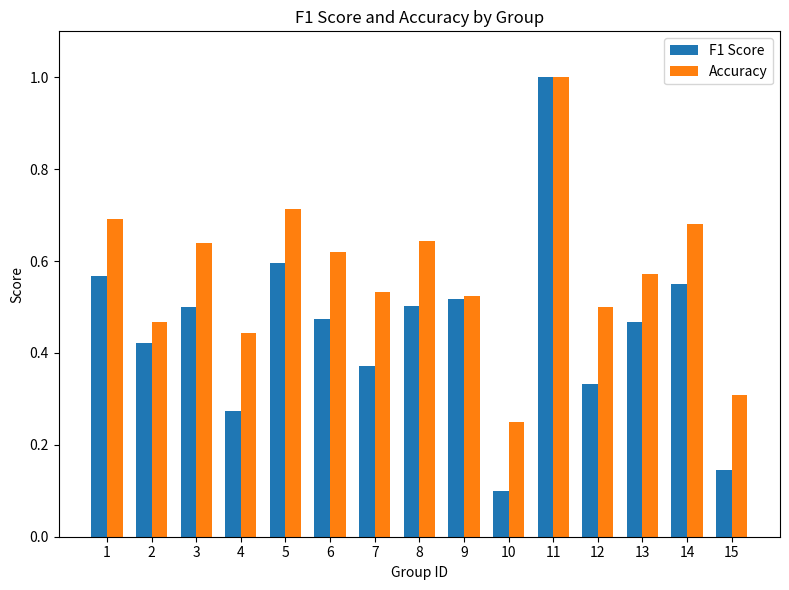

What is the sum of all Accuracy values?

8.6